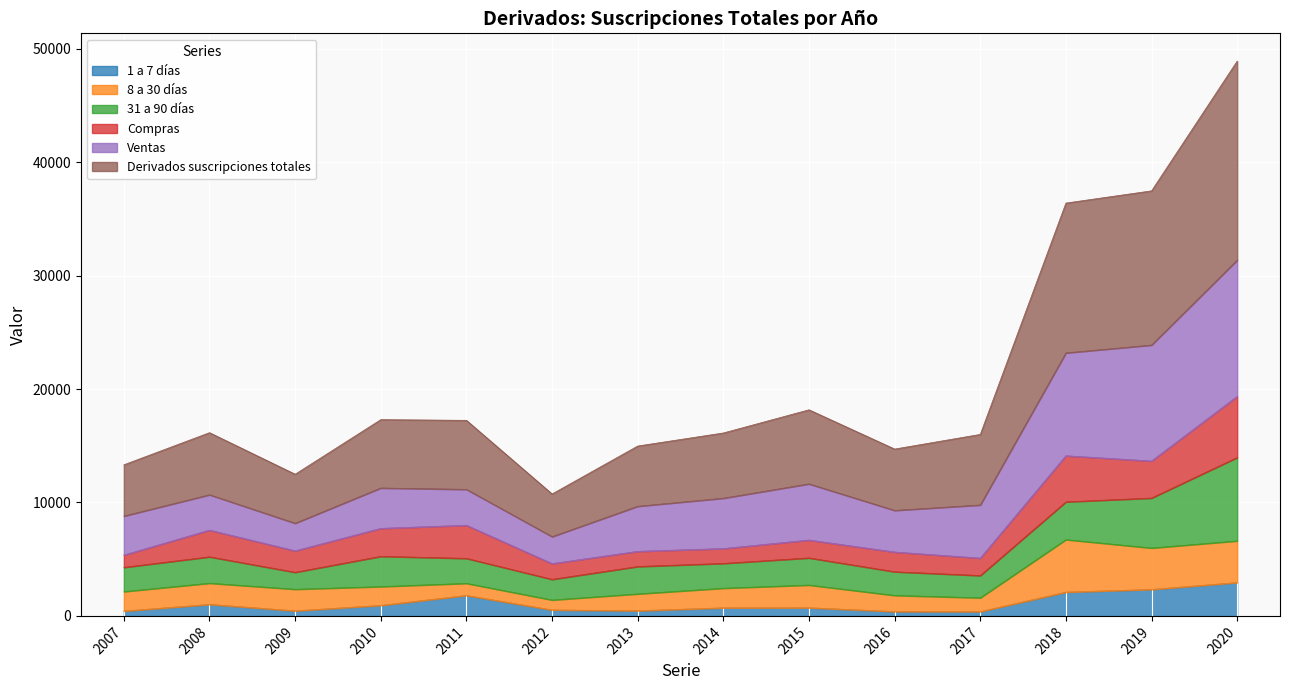

At which category does the chart reach its peak across all series?

2020